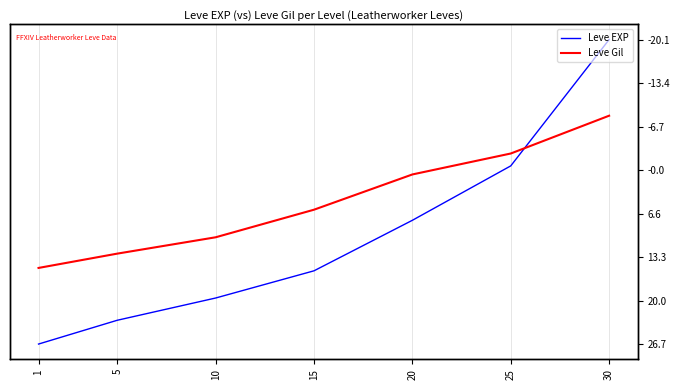

Which series has the largest range (max minus min)?

Leve EXP